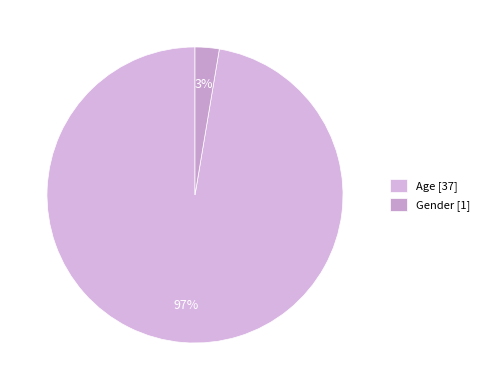

What is the smallest slice in the pie chart?

Gender